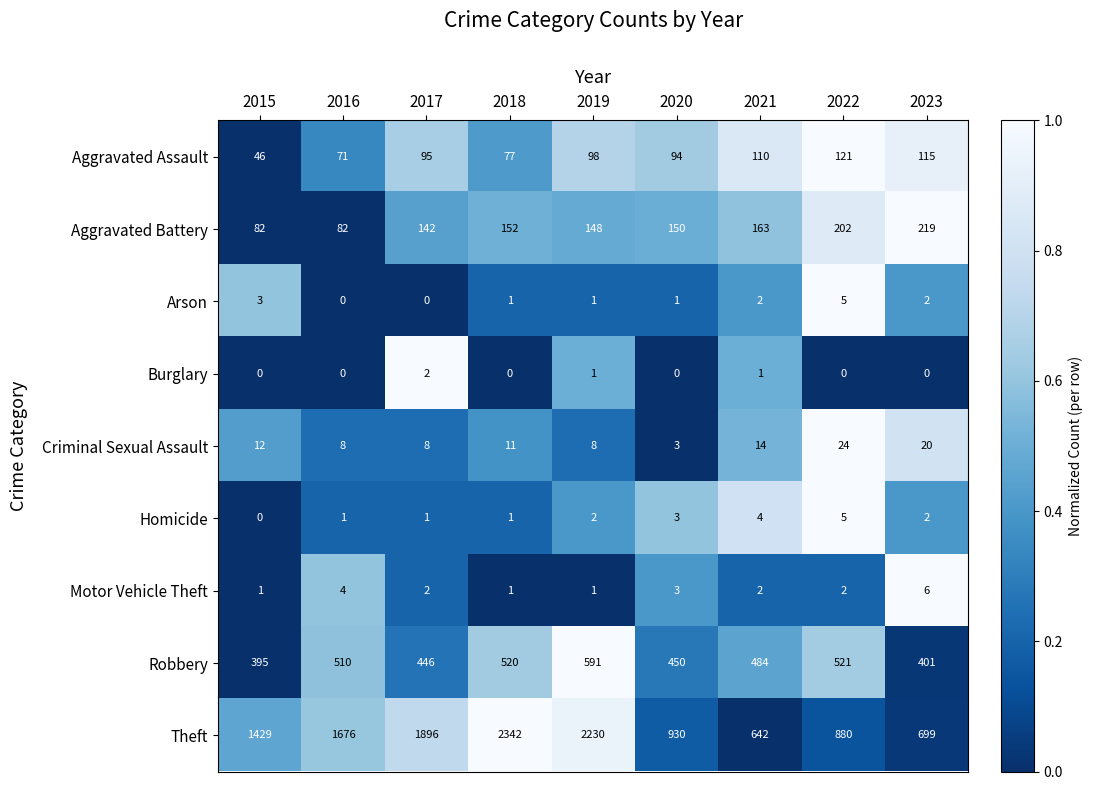

Which series has the largest total across all categories?

Theft